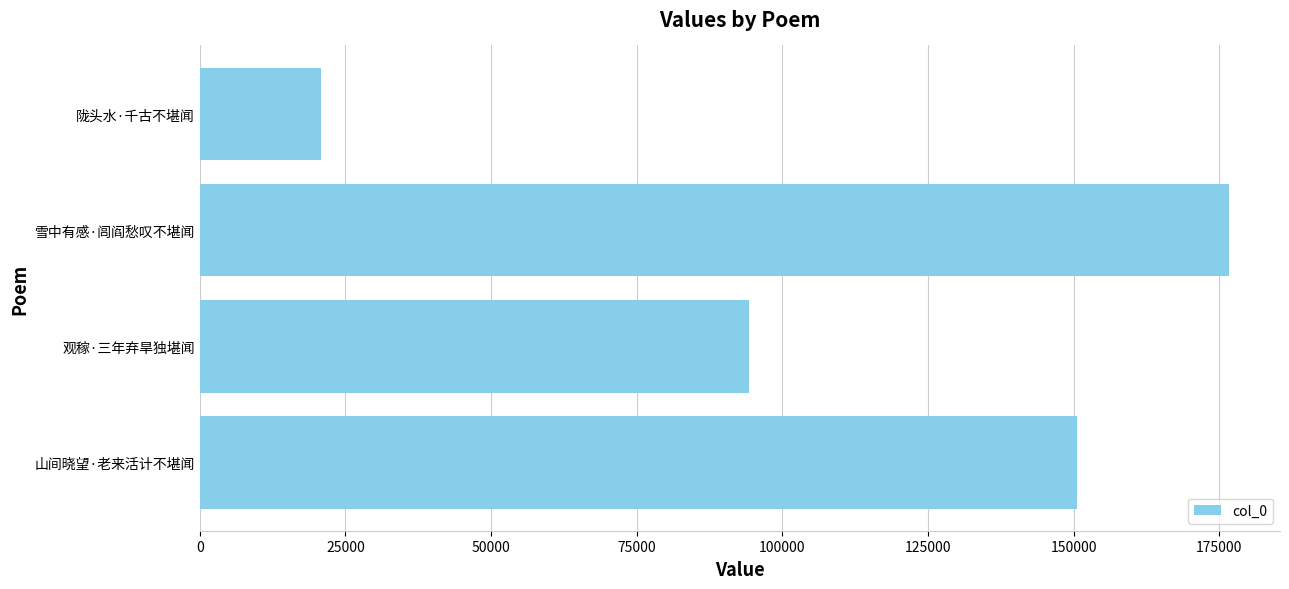

Is it true that the value at 观稼·三年弃旱独堪闻 is 94356?

True